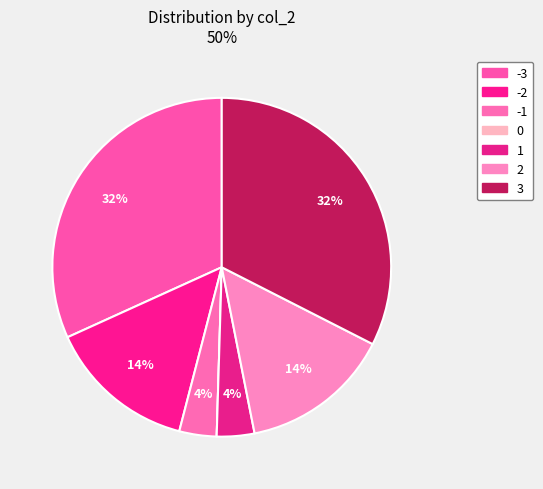

Is it true that 1 is 4% of the pie?

True